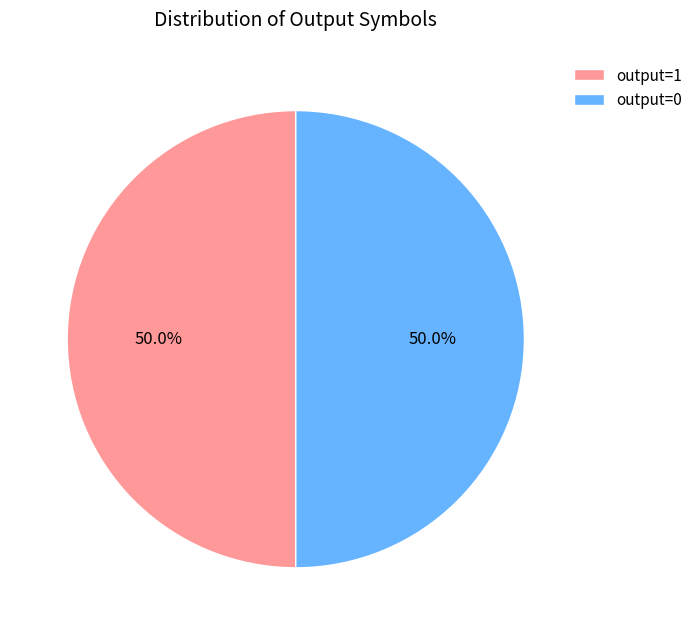

What is the total percentage of output=1 and output=0?

100.0%